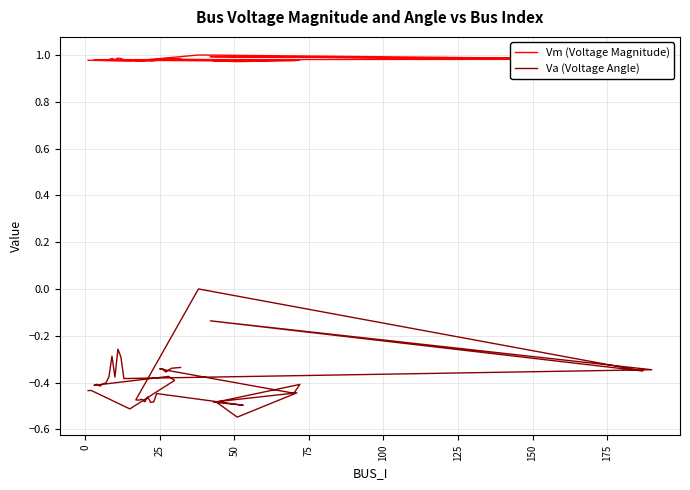

Is the value of Va (Voltage Angle) at 175 greater than the value of Vm (Voltage Magnitude) at 200?

No